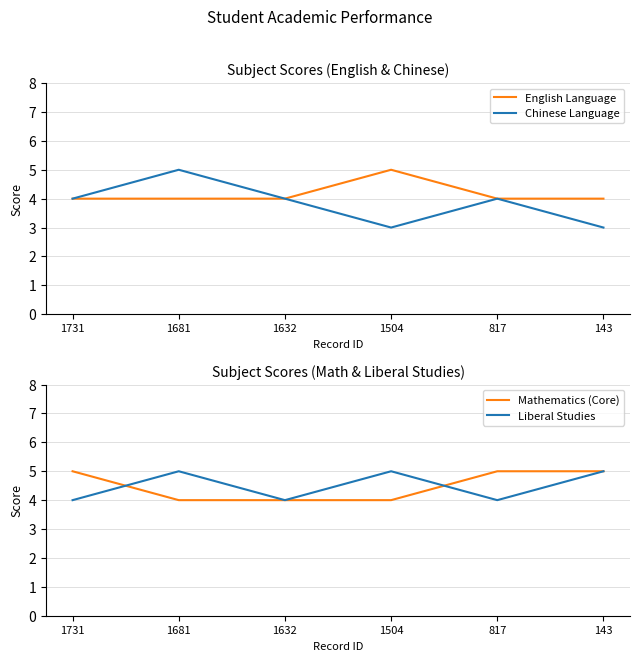

Where is Mathematics (Core) nearest to the value 4?

1681